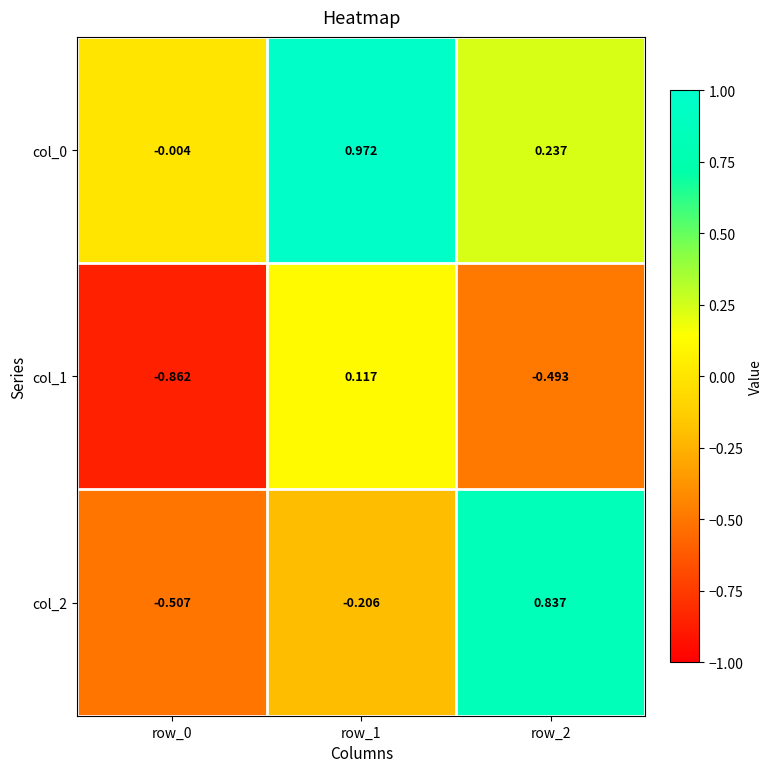

Is the value of col_0 at row_0 greater than the value of col_1 at row_2?

Yes